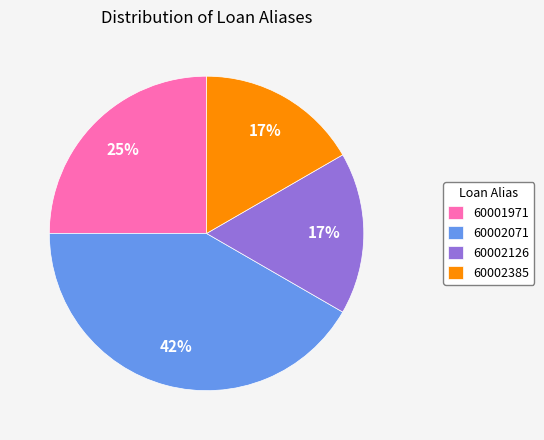

Between 60002385 and 60002071, which is larger?

60002071